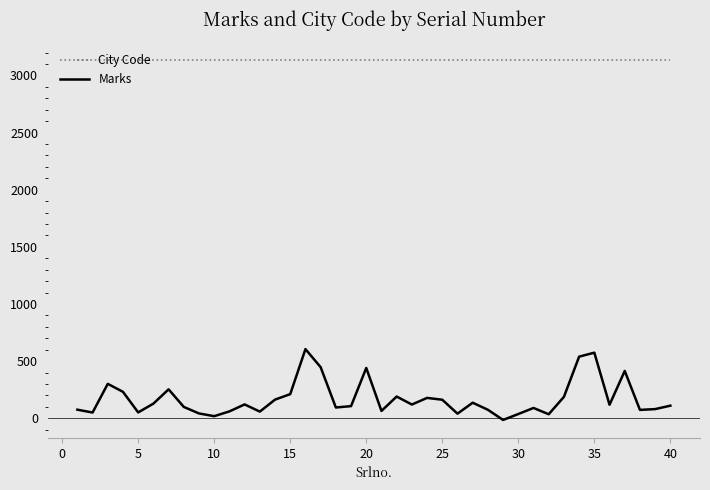

Which series has the widest spread of values?

Marks